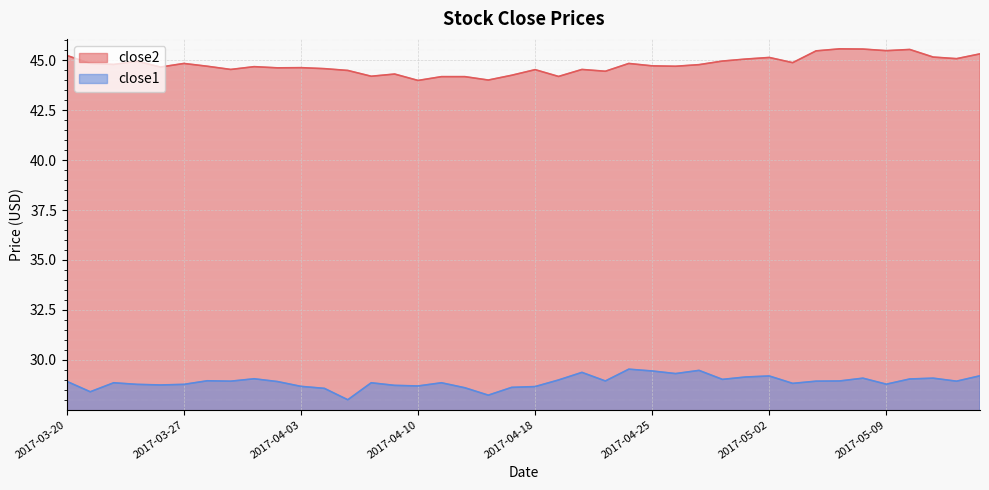

True or false: close2 has a value of 76.7 at 2017-05-05.

False